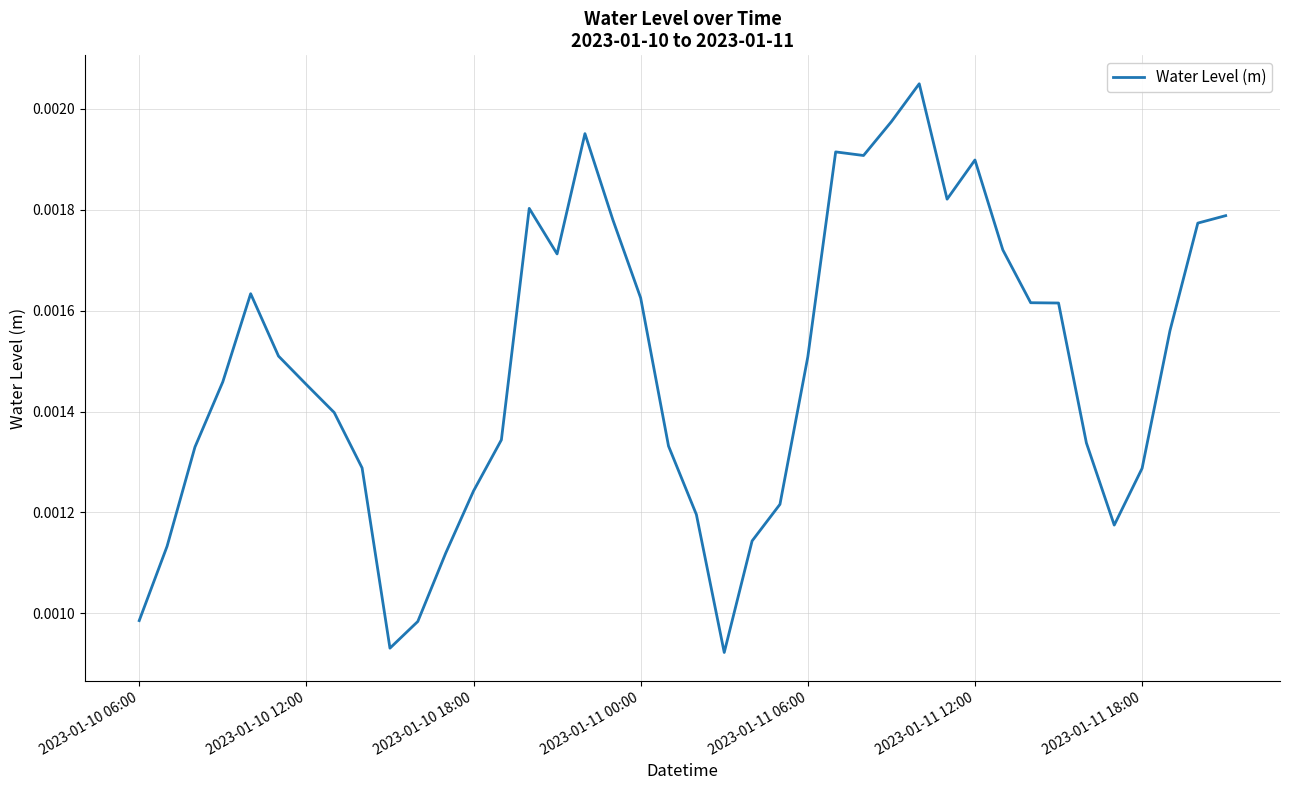

Is this an area chart (filled region under the line)?

No